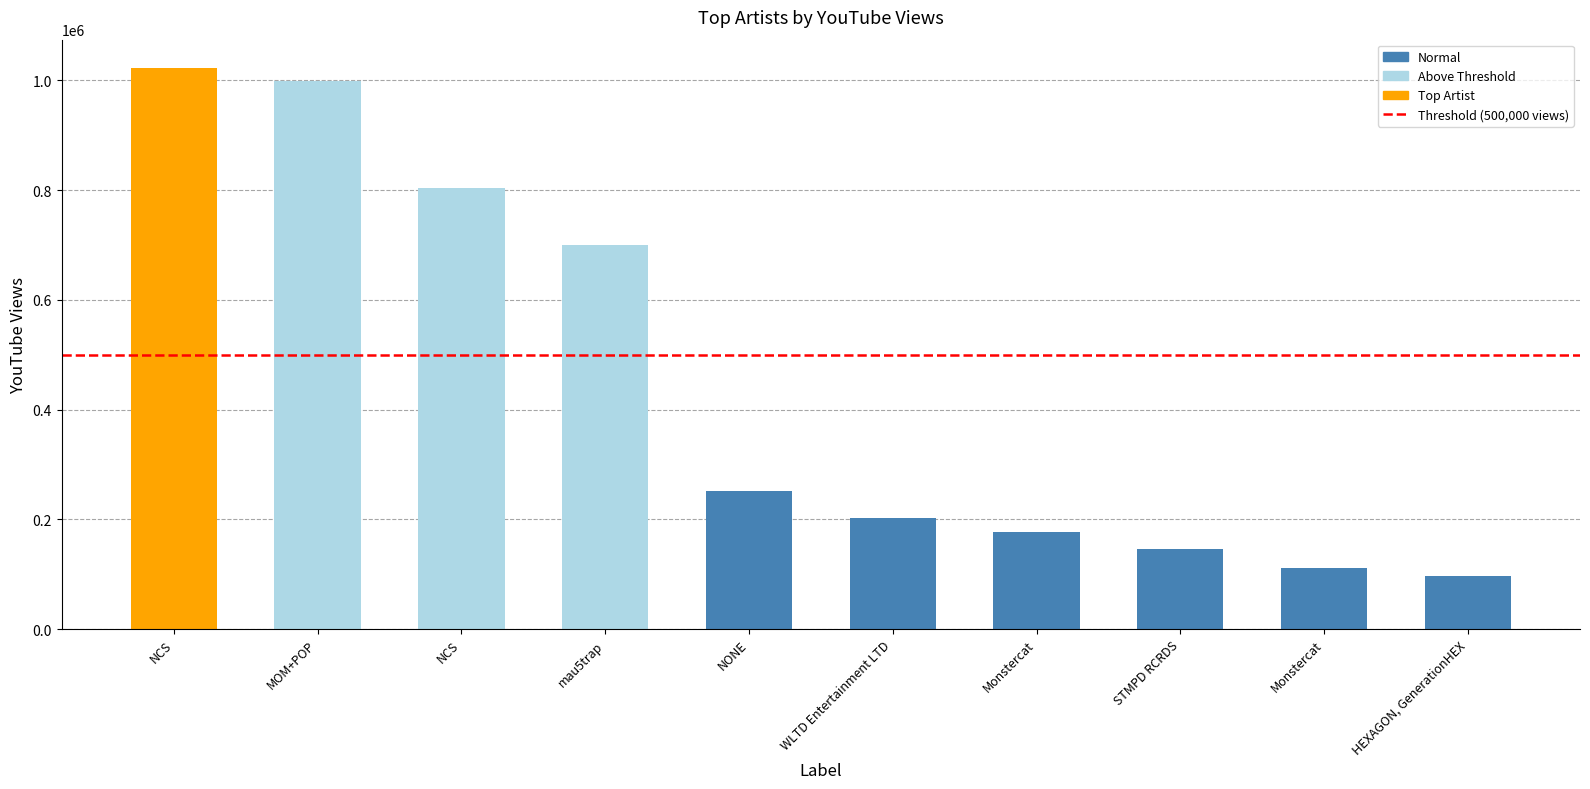

What is the difference between the second highest and minimum values?

901719